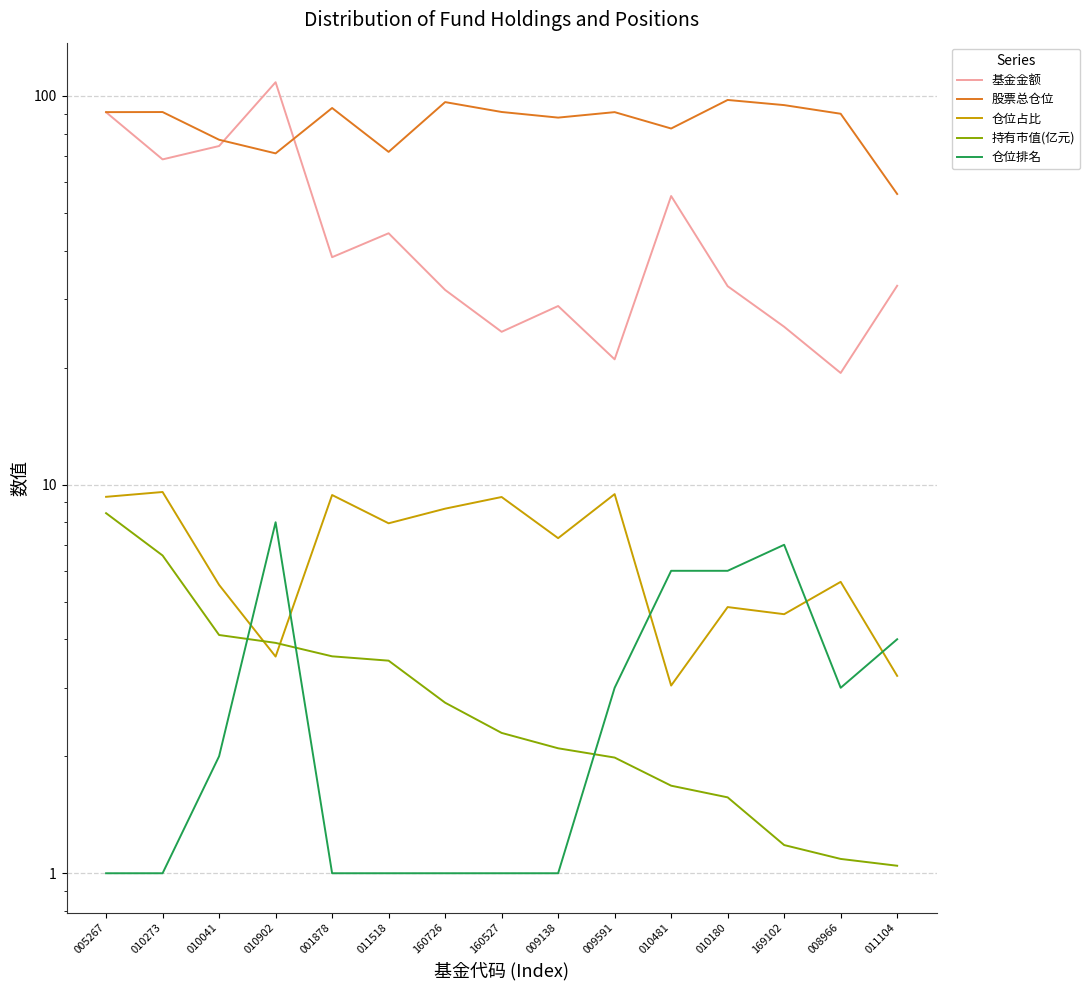

Reading right to left, extract all data points from this chart.

基金金额: 011104=32.5	008966=19.4	169102=25.5	010180=32.4	010481=55.3	009591=21.0	009138=28.8	160527=24.7	160726=31.7	011518=44.3	001878=38.5	010902=108.4	010041=74.3	010273=68.7	005267=90.8
股票总仓位: 011104=55.9	008966=90.0	169102=94.7	010180=97.6	010481=82.4	009591=90.8	009138=87.9	160527=90.9	160726=96.4	011518=71.8	001878=93.1	010902=71.1	010041=77.1	010273=90.9	005267=90.8
仓位占比: 011104=3.2	008966=5.6	169102=4.6	010180=4.8	010481=3.0	009591=9.4	009138=7.3	160527=9.3	160726=8.7	011518=8.0	001878=9.4	010902=3.6	010041=5.5	010273=9.6	005267=9.3
持有市值(亿元): 011104=1.0	008966=1.1	169102=1.2	010180=1.6	010481=1.7	009591=2.0	009138=2.1	160527=2.3	160726=2.7	011518=3.5	001878=3.6	010902=3.9	010041=4.1	010273=6.6	005267=8.4
仓位排名: 011104=4.0	008966=3.0	169102=7.0	010180=6.0	010481=6.0	009591=3.0	009138=1.0	160527=1.0	160726=1.0	011518=1.0	001878=1.0	010902=8.0	010041=2.0	010273=1.0	005267=1.0